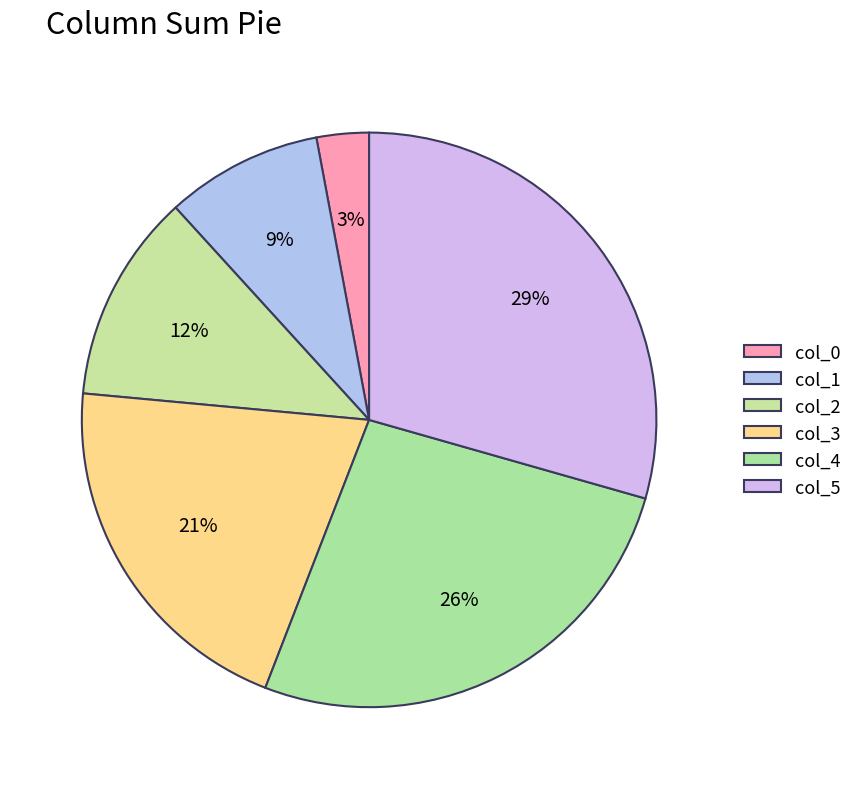

How many slices are in this pie chart?

6